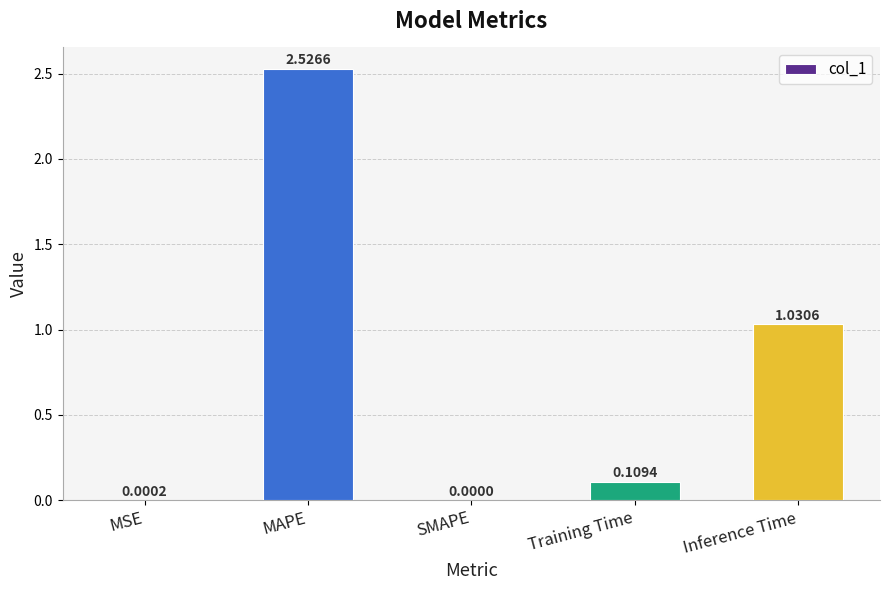

Count the number of data series in this chart.

1